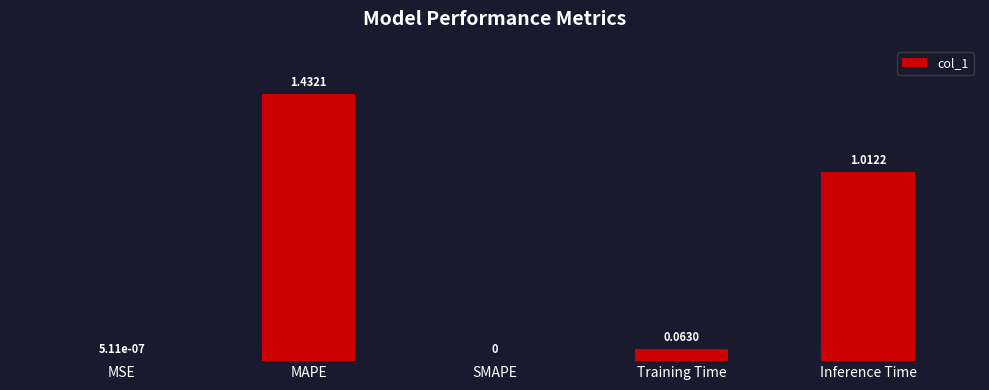

What is the sum of all values?

2.5